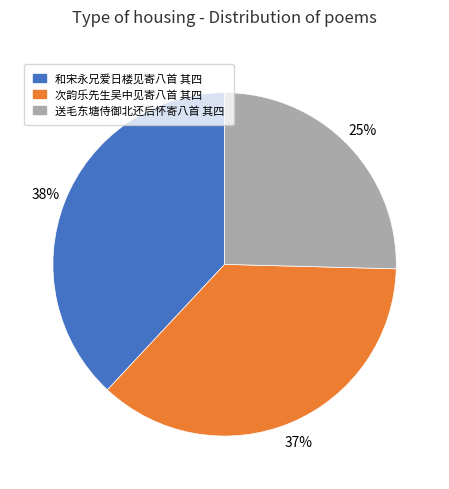

Does any single category account for the majority?

No